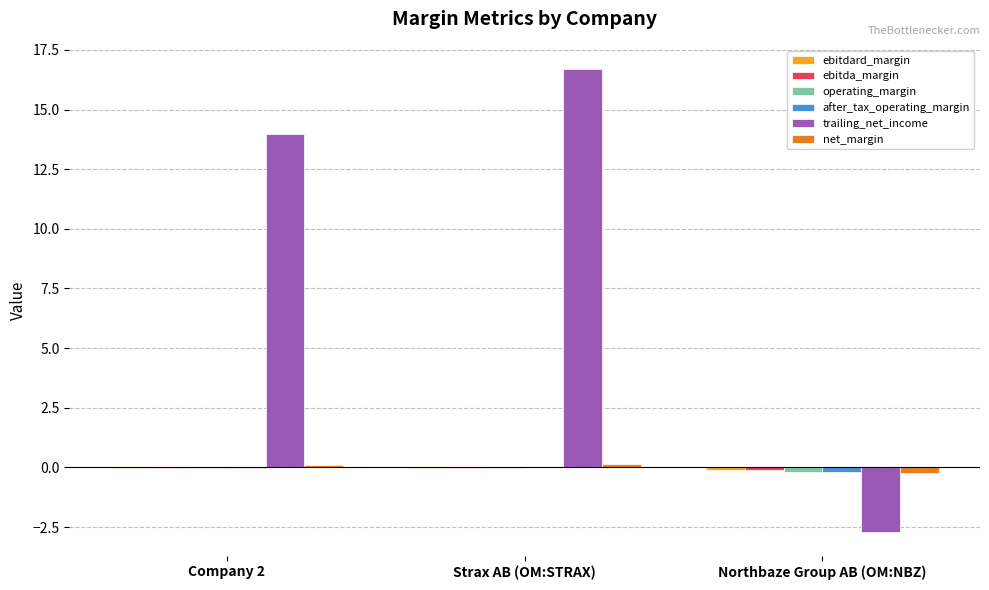

Between Company 2 and Strax AB (OM:STRAX), which series saw the biggest shift?

trailing_net_income